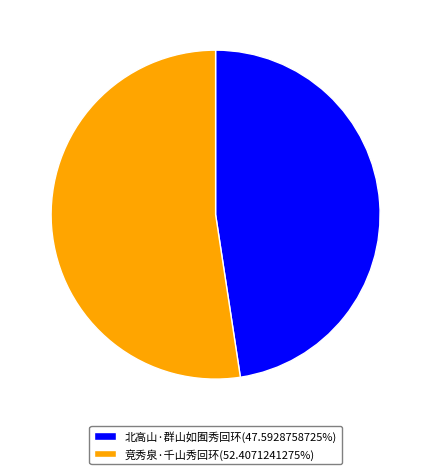

The 北高山·群山如囿秀回环 slice represents 58% of the pie. True or false?

False